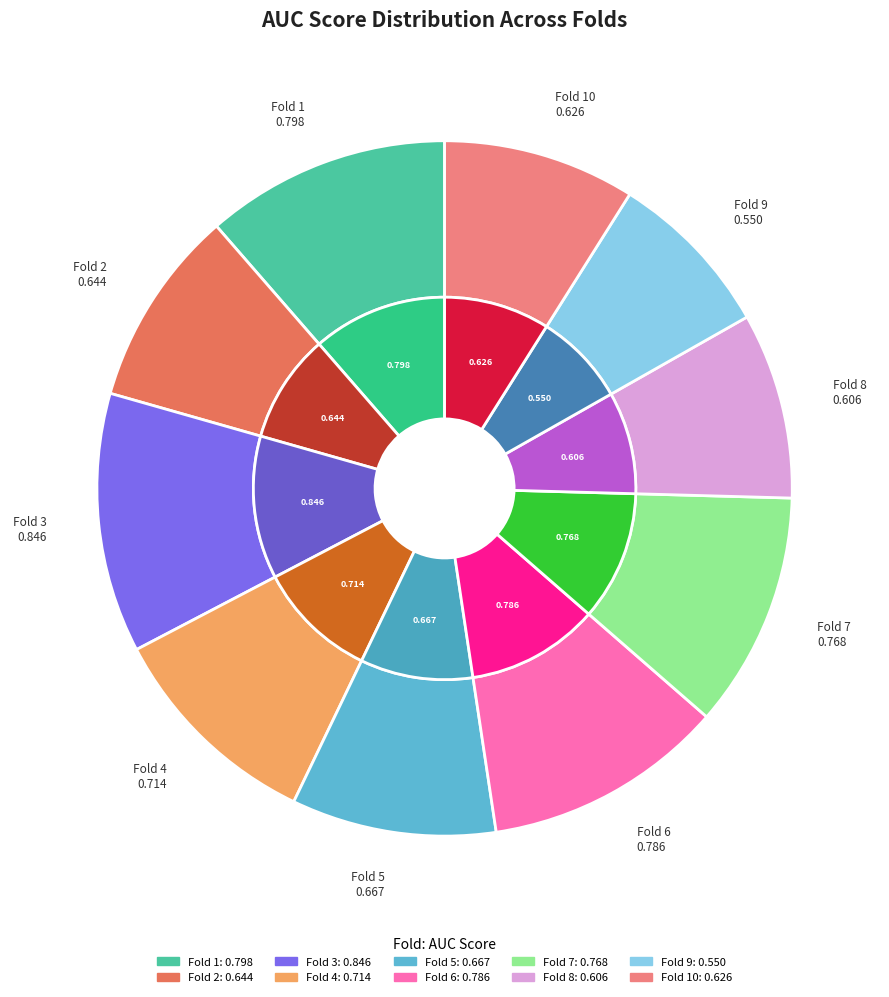

How many slices are in this pie chart?

10